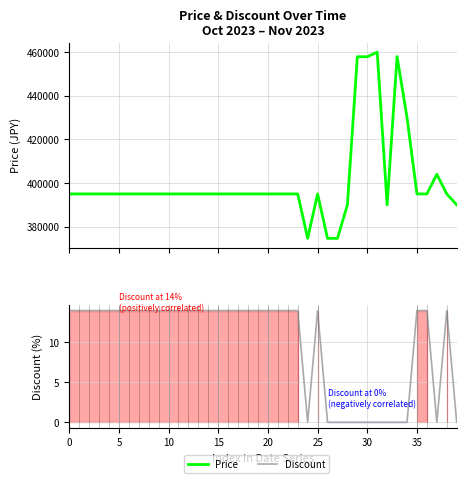

What is the label of the 1st point from the right?

39